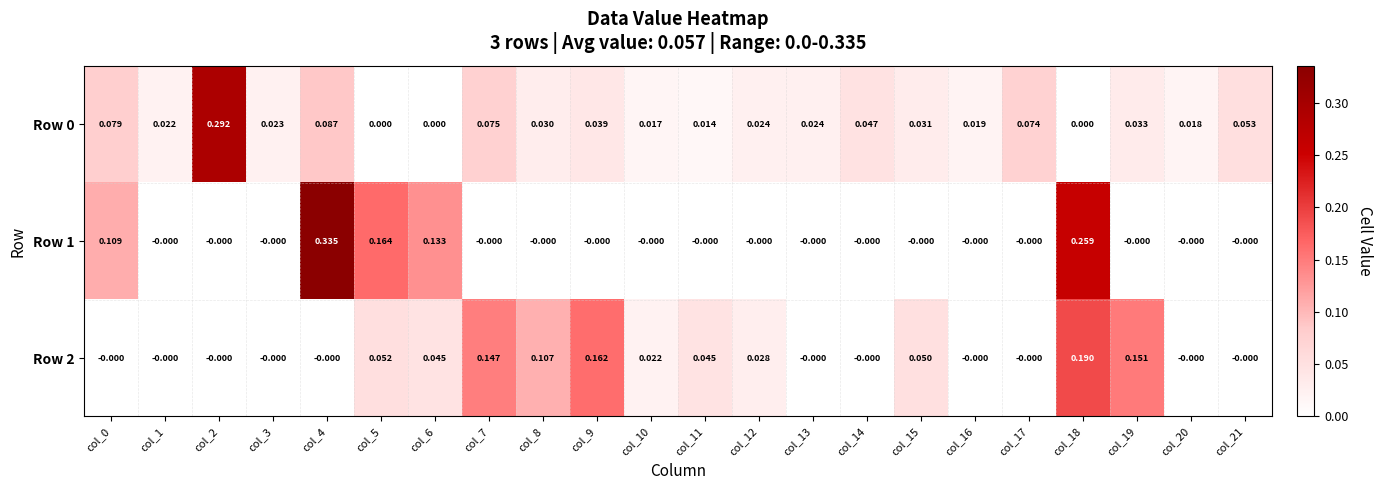

Is the value of Row 2 at col_18 greater than the value of Row 1 at col_10?

Yes